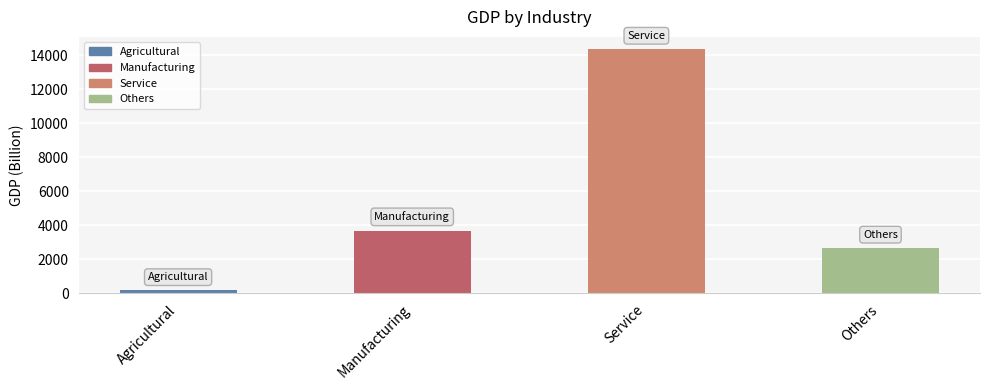

What position from the left is Service?

3